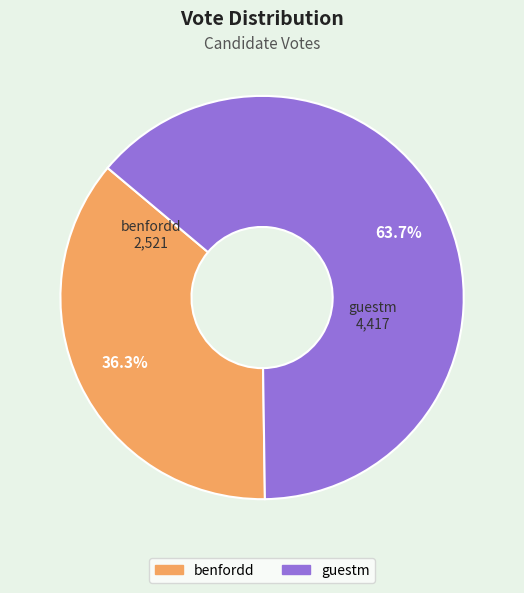

Does guestm account for over 50% of the chart?

Yes